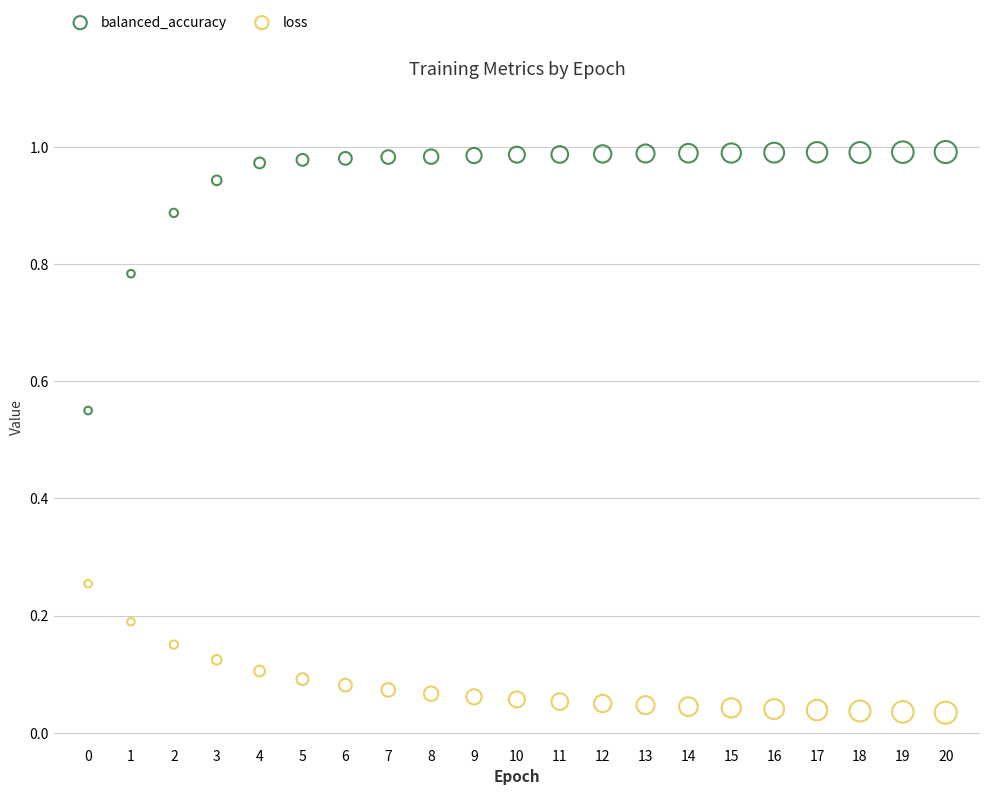

Which series reaches the maximum Y coordinate?

balanced_accuracy